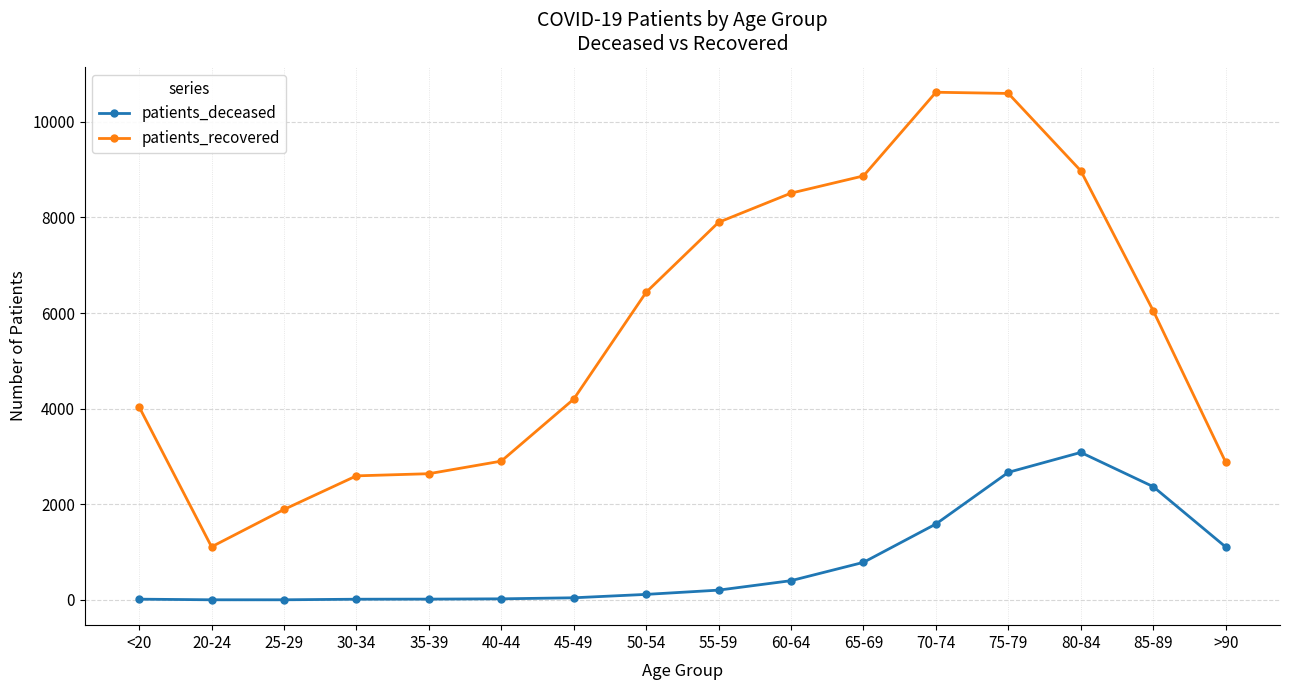

What is the smallest value displayed?

3